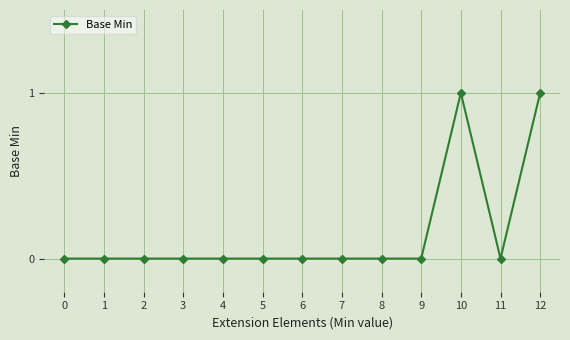

Reading right to left, extract all data points from this chart.

12=1	11=0	10=1	9=0	8=0	7=0	6=0	5=0	4=0	3=0	2=0	1=0	0=0